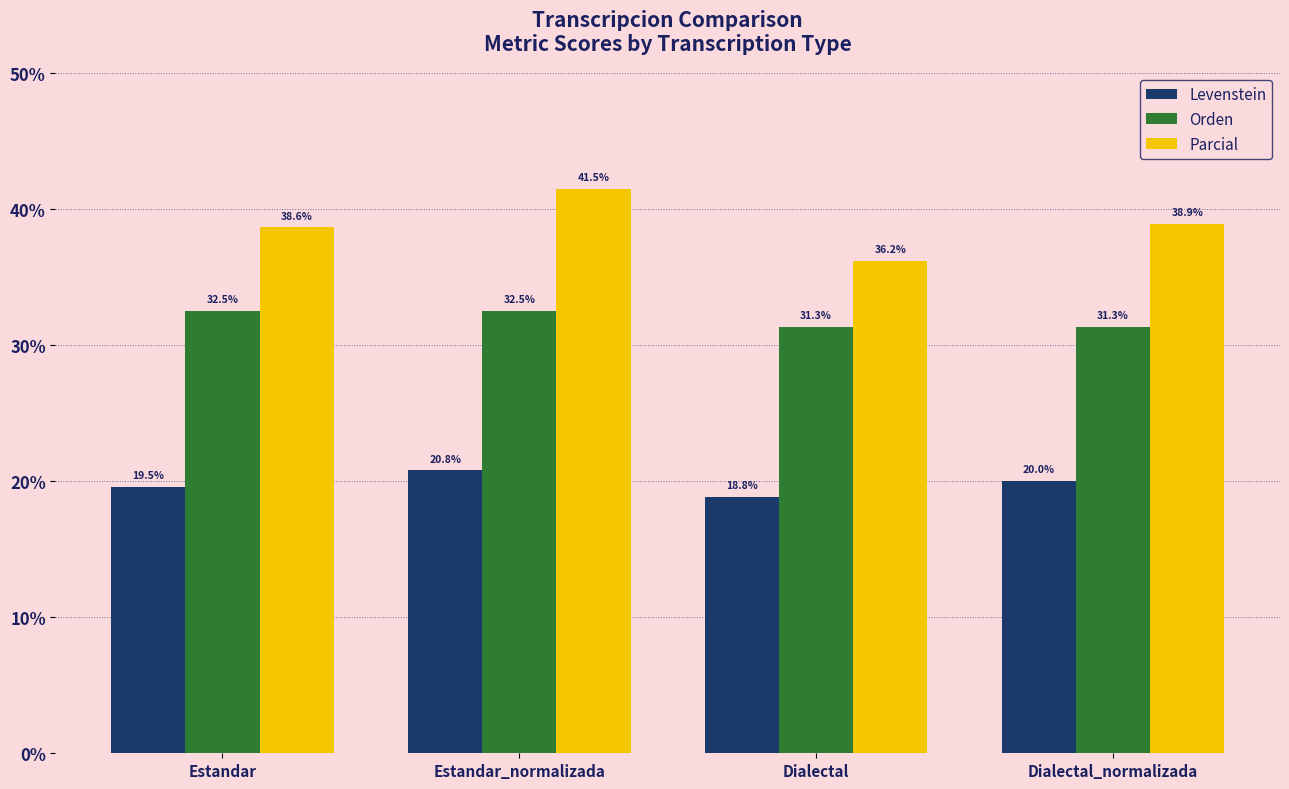

At which label does Parcial first exceed 38?

Estandar